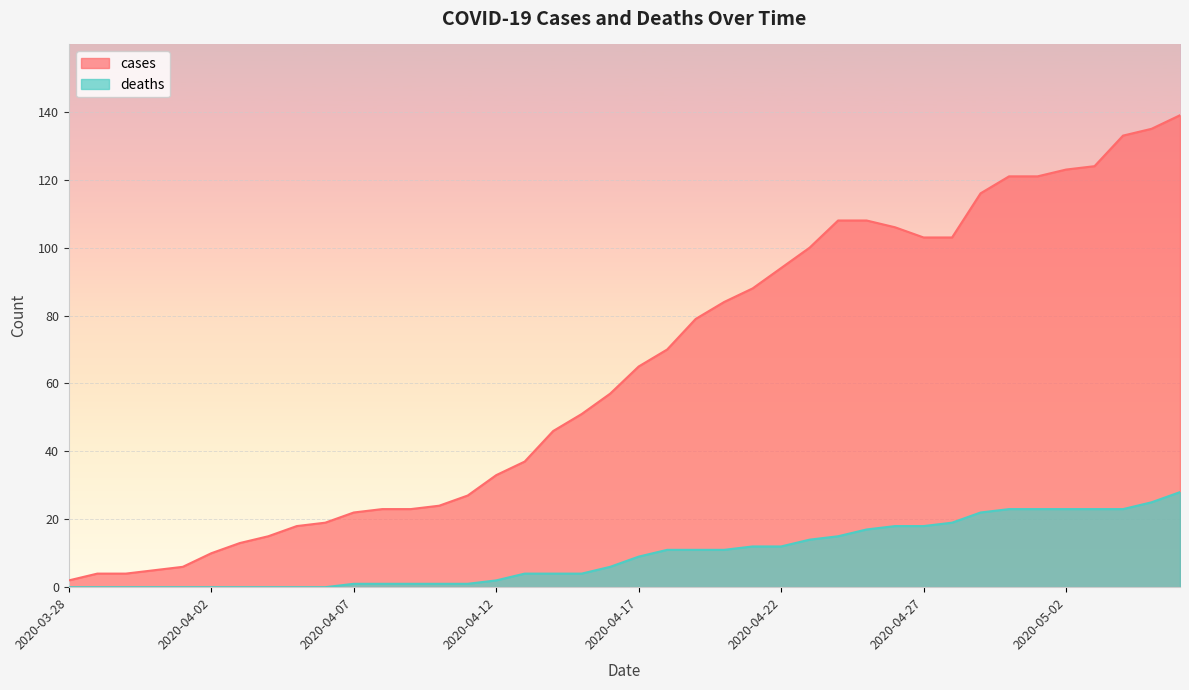

What position from the left is 2020-04-17?

21